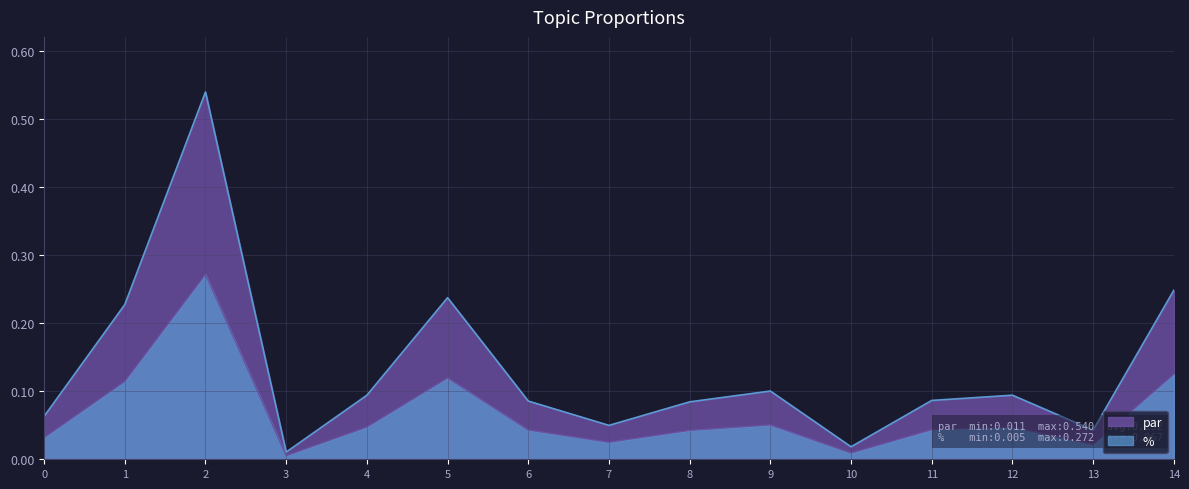

True or false: par has more than 0 interior local peaks.

True